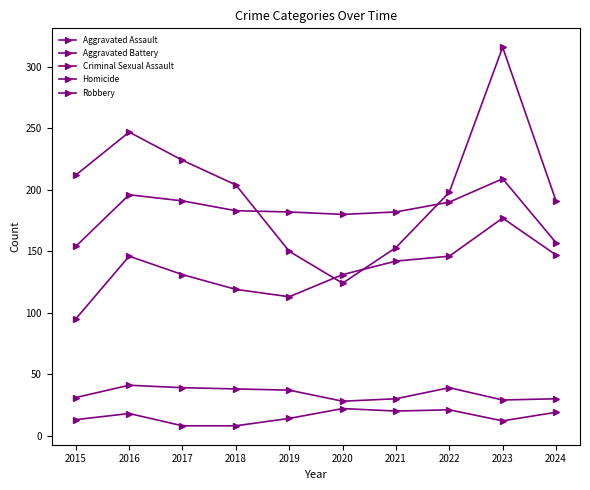

Which series has the widest spread of values?

Robbery